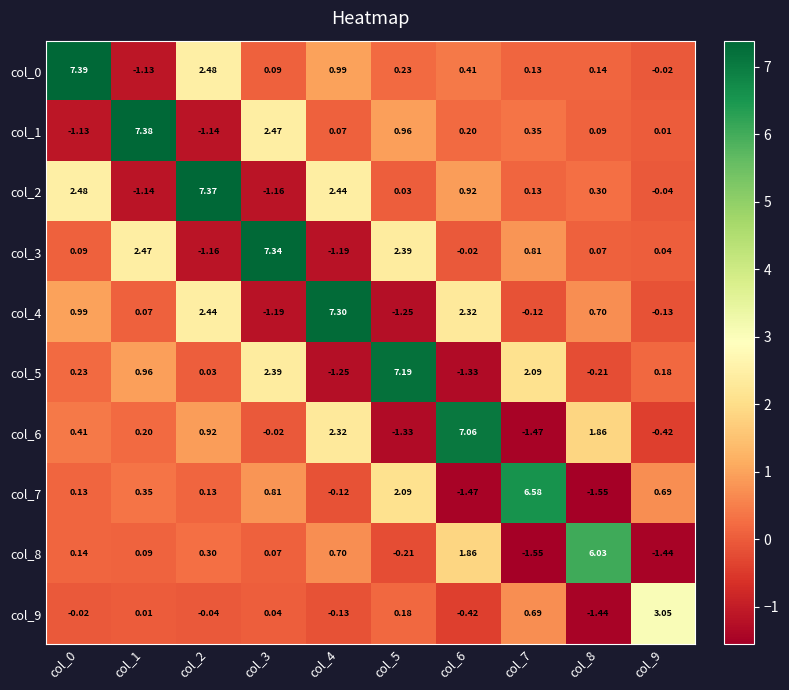

Is the value of col_9 at col_0 greater than the value of col_0 at col_2?

No